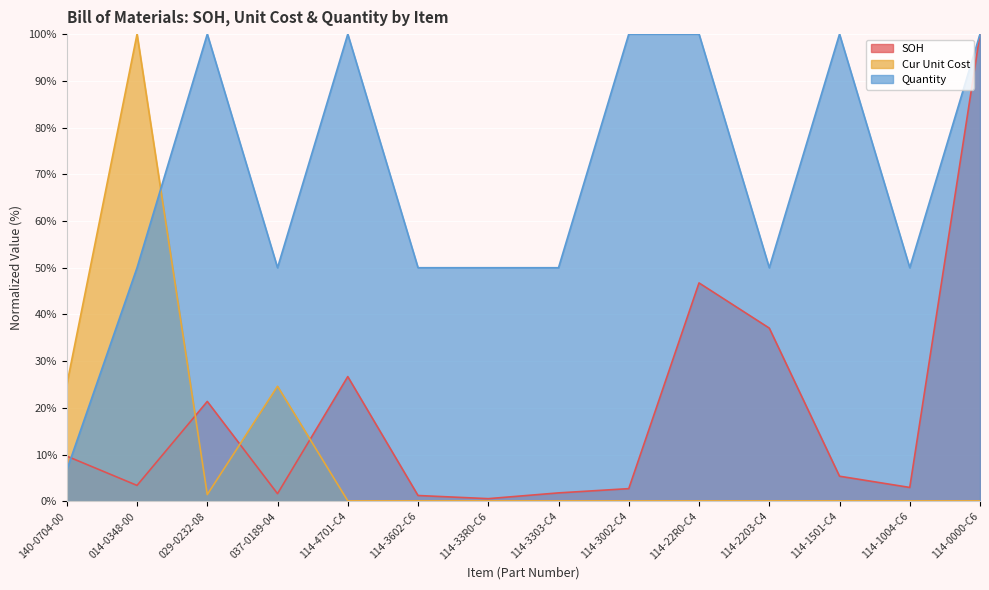

Reading left to right, list all the values displayed in this chart.

SOH: 9.7	3.4	21.4	1.6	26.7	1.2	0.6	1.8	2.7	46.7	37.1	5.4	3.0	100.0
Cur Unit Cost: 25.0	100.0	1.5	24.6	0.1	0.1	0.1	0.1	0.1	0.1	0.1	0.1	0.1	0.1
Quantity: 6.7	50.0	100.0	50.0	100.0	50.0	50.0	50.0	100.0	100.0	50.0	100.0	50.0	100.0